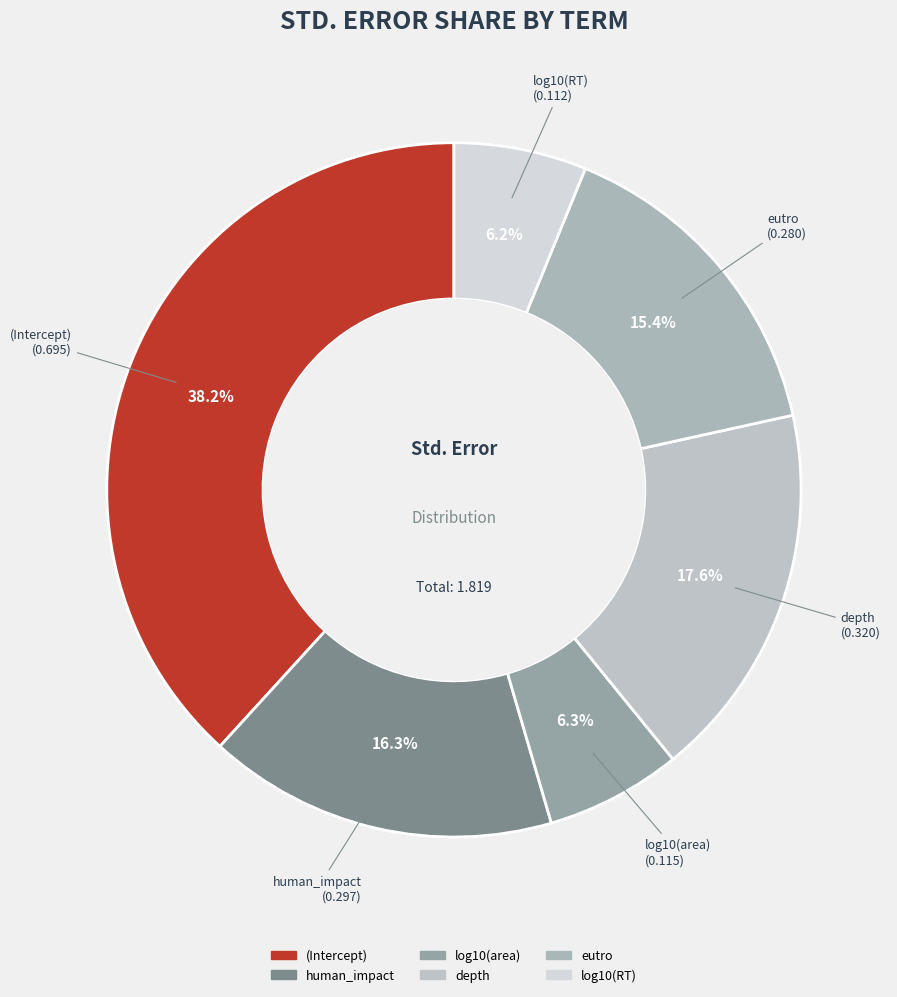

To the nearest percent, what percentage of the pie is log10(RT)?

6%